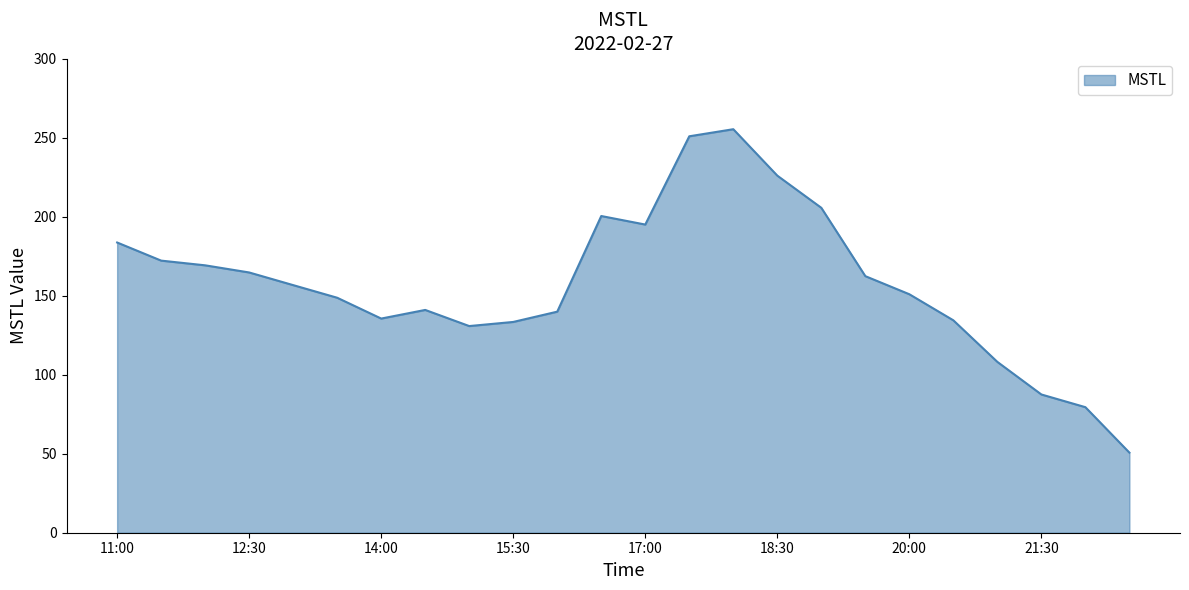

What is the minimum value shown in the chart?

50.7